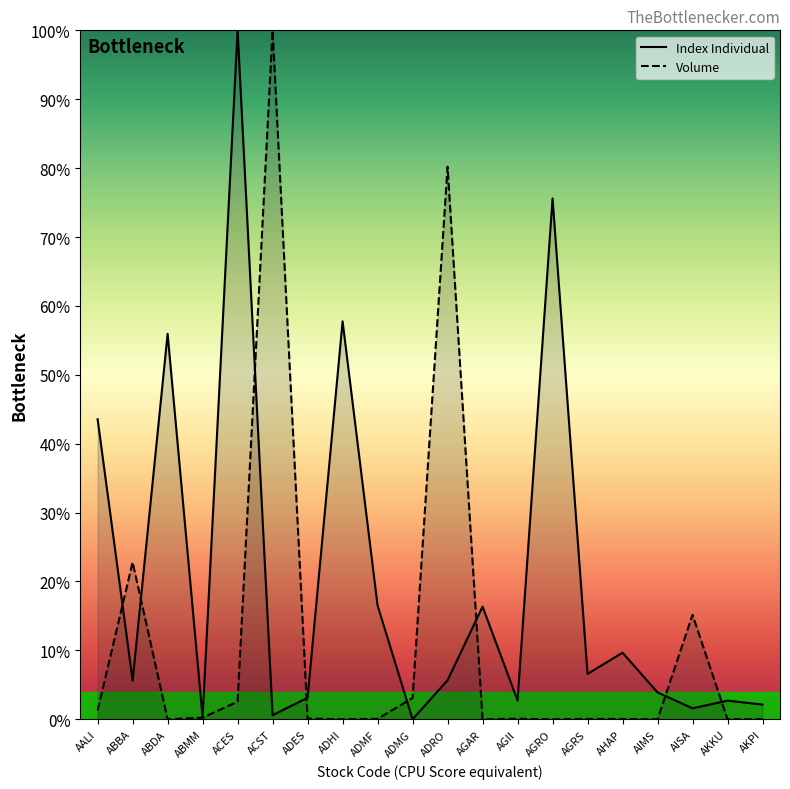

What value does the Volume series have at AALI?

1.3